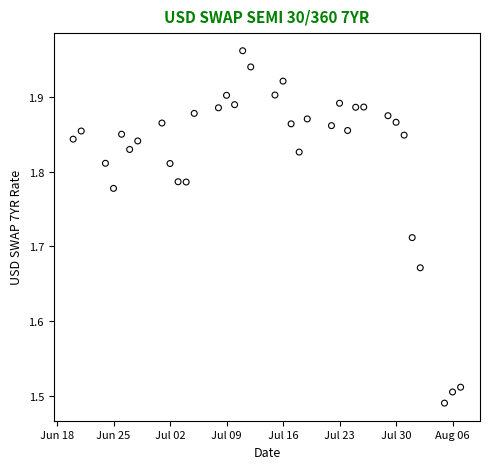

What is the range of Y values (max minus min)?

0.5